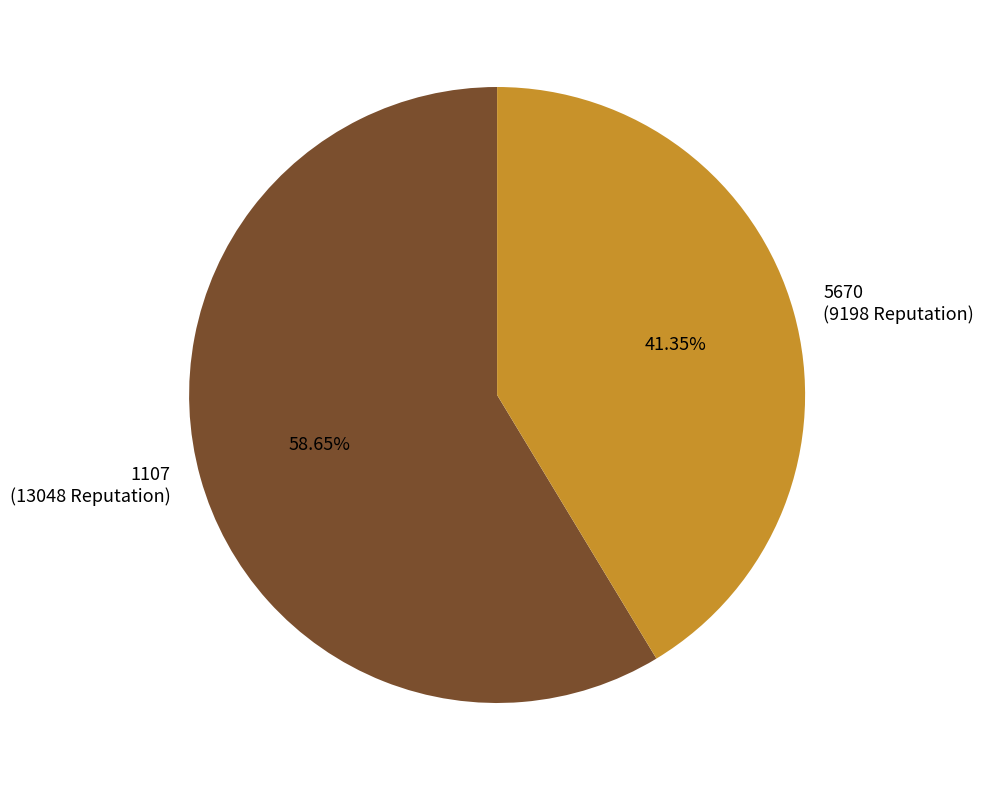

Which slice is the smallest?

5670